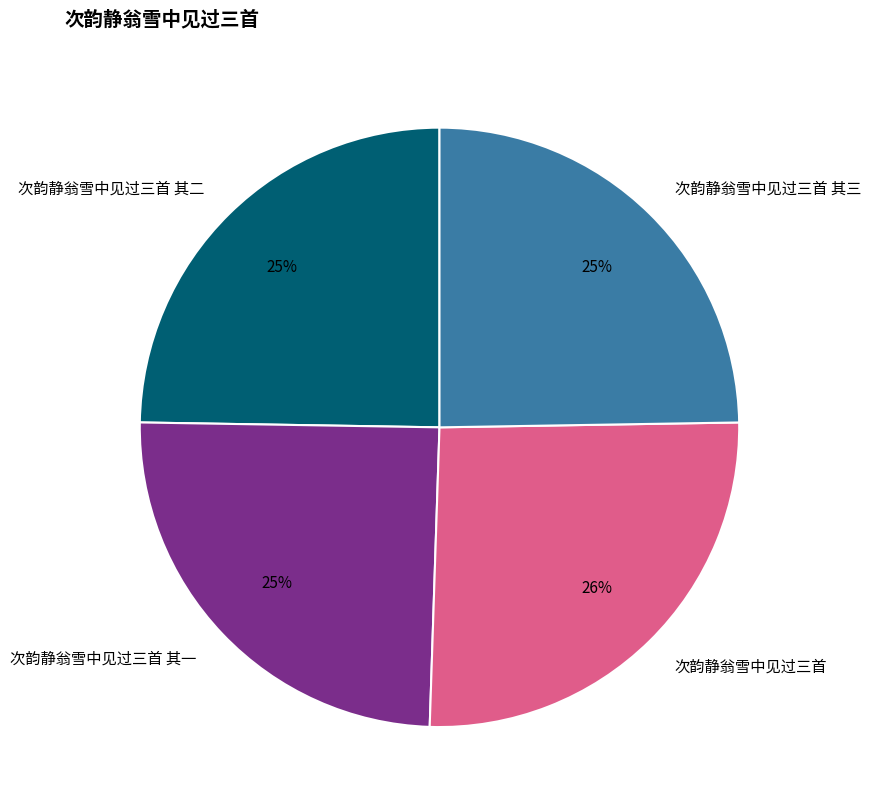

To the nearest percent, what is the average slice percentage?

25%